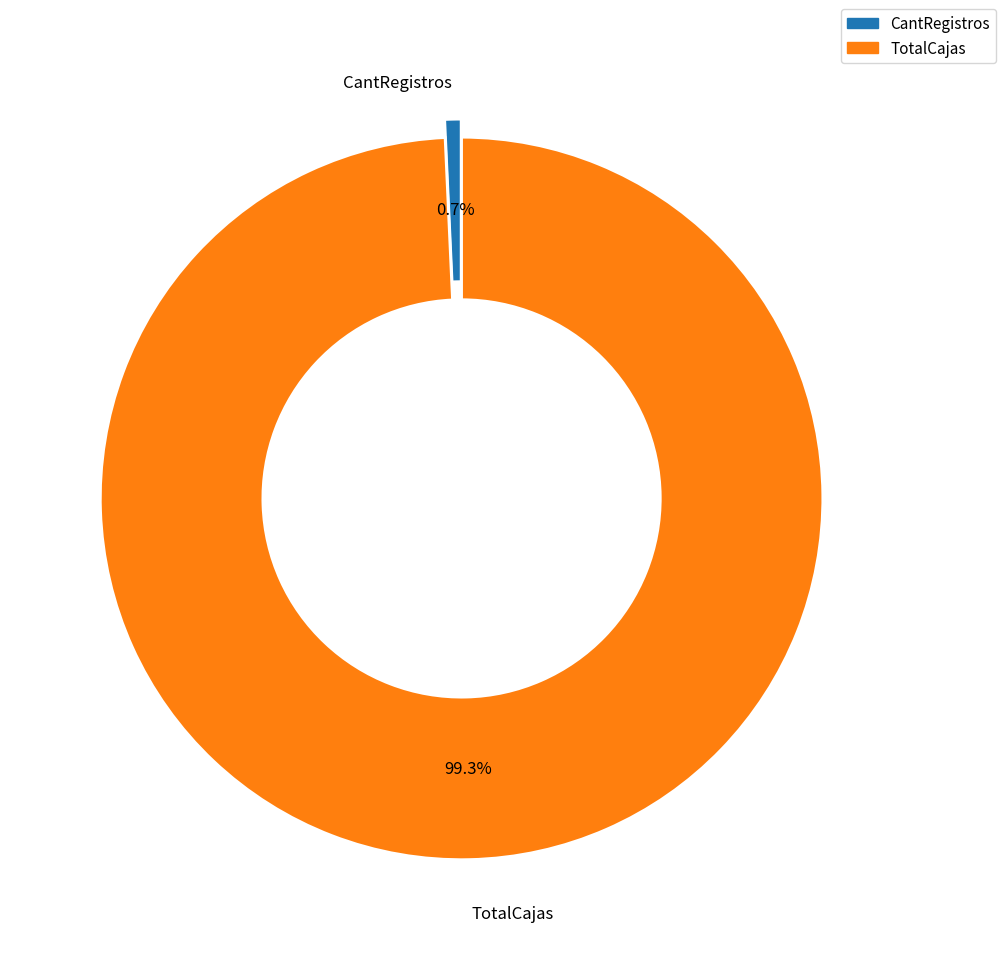

How many slices are in this pie chart?

2